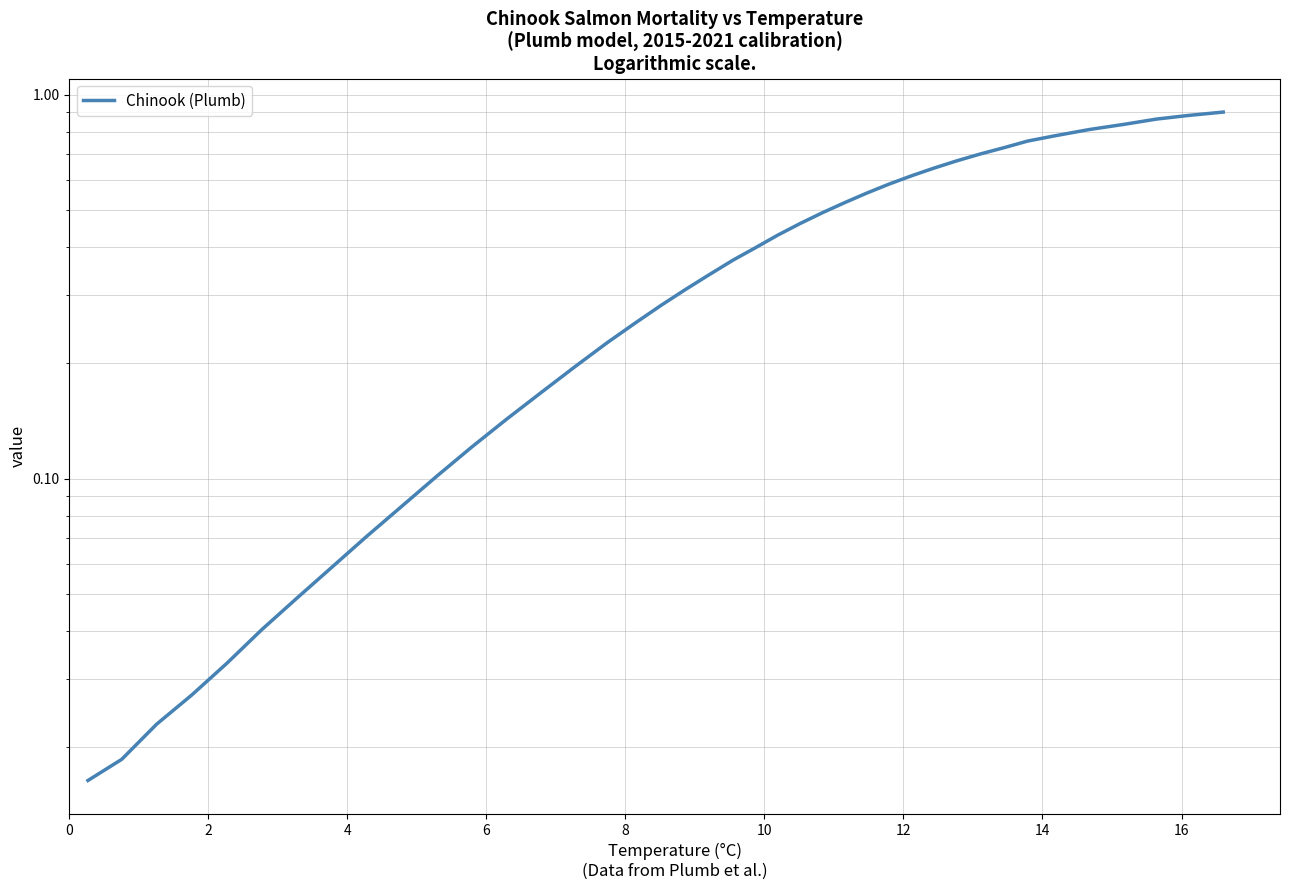

What is the average value?

0.4